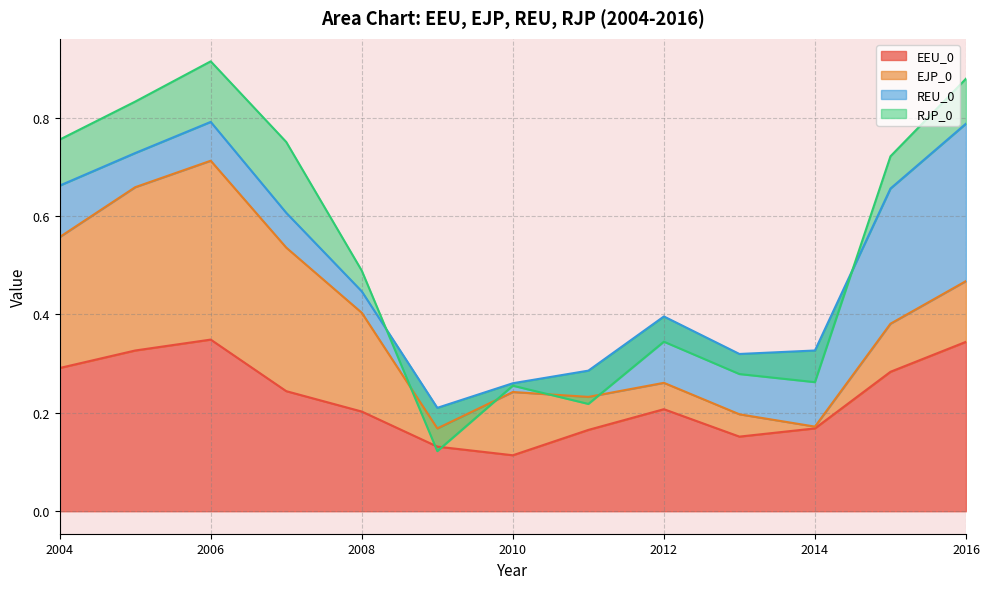

Is the value of EEU_0 at 2016 greater than the value of RJP_0 at 2014?

Yes